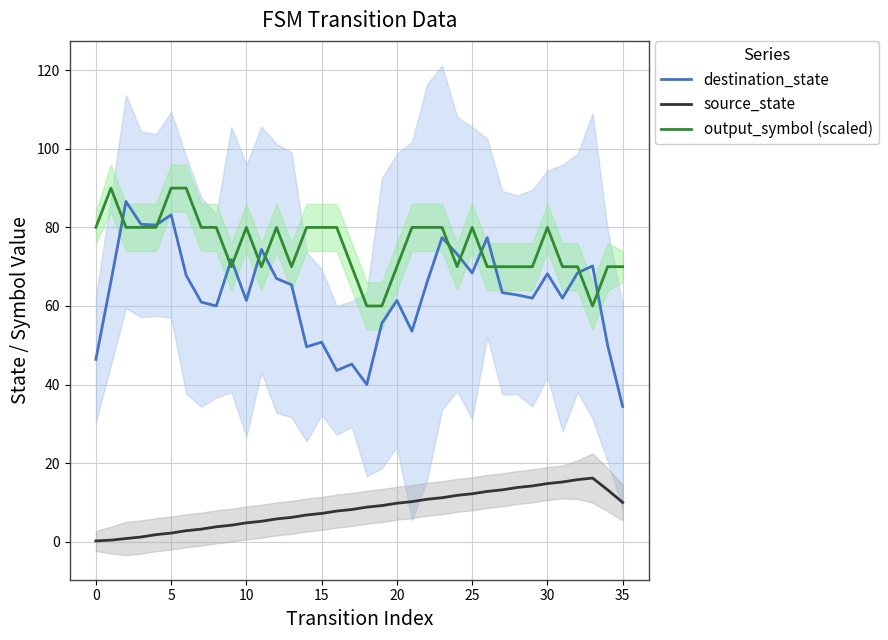

True or false: output_symbol (scaled) and source_state cross at least once.

False